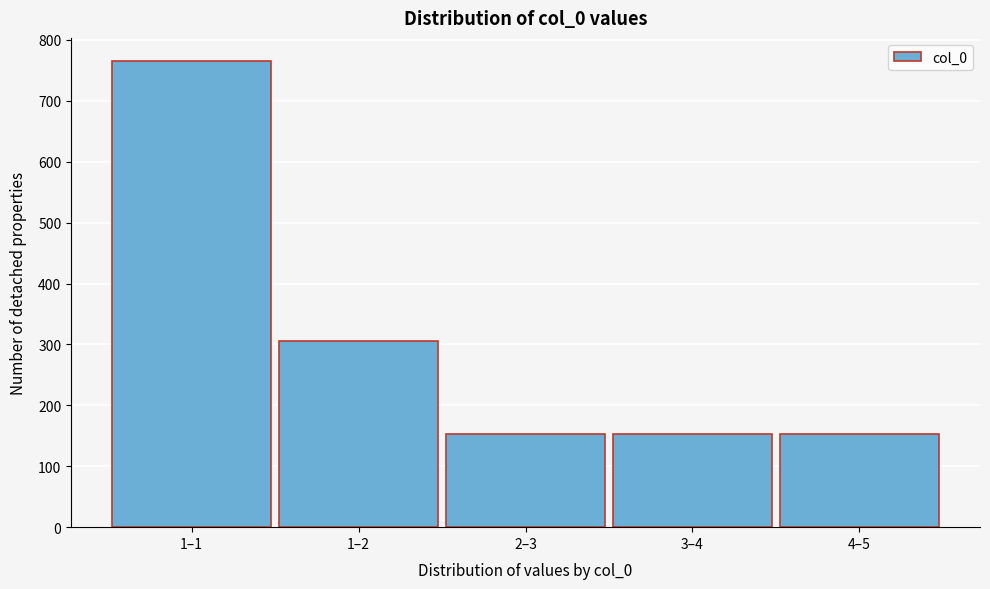

Reading left to right, list all the values displayed in this chart.

1–1=765	1–2=306	2–3=153	3–4=153	4–5=153